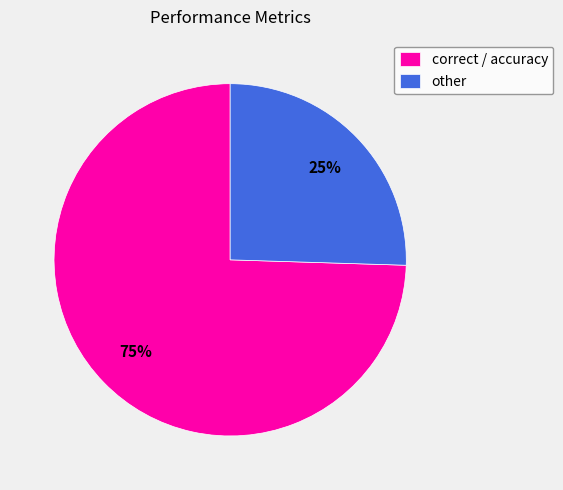

Which category has the biggest portion of the pie?

correct / accuracy